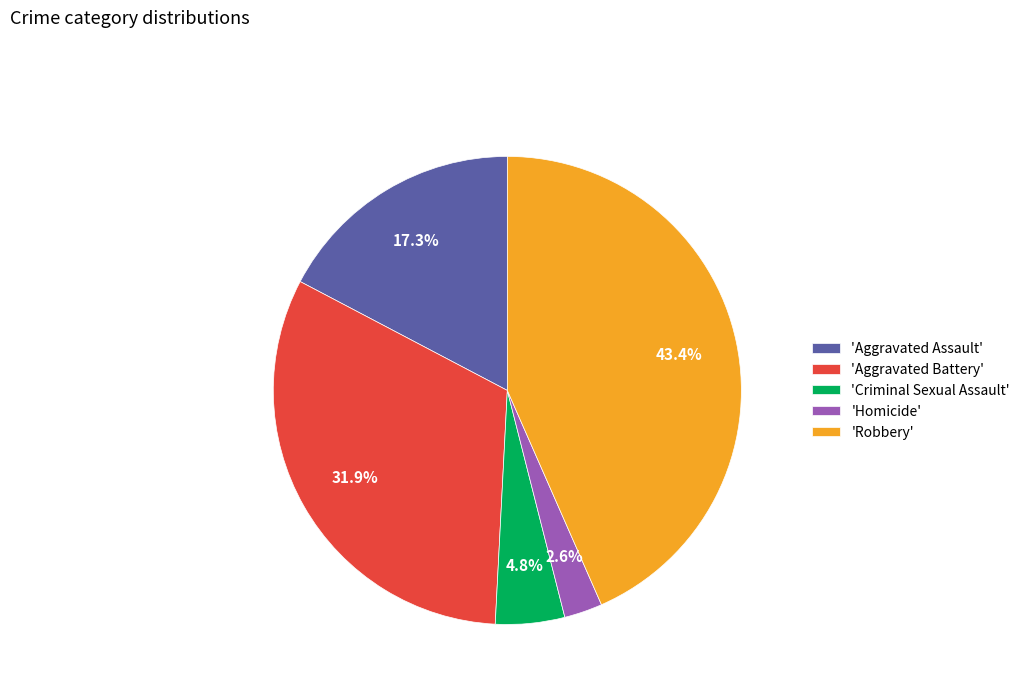

Count the number of slices in the pie.

5